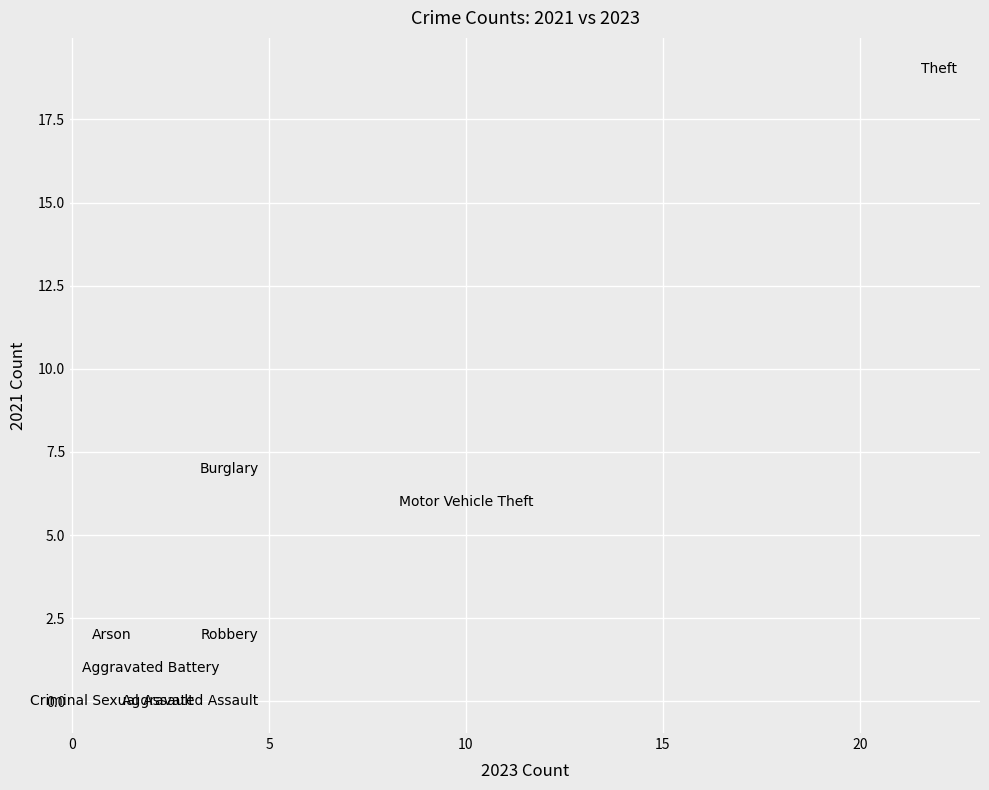

What Y value in the scatter plot is closest to 9?

7